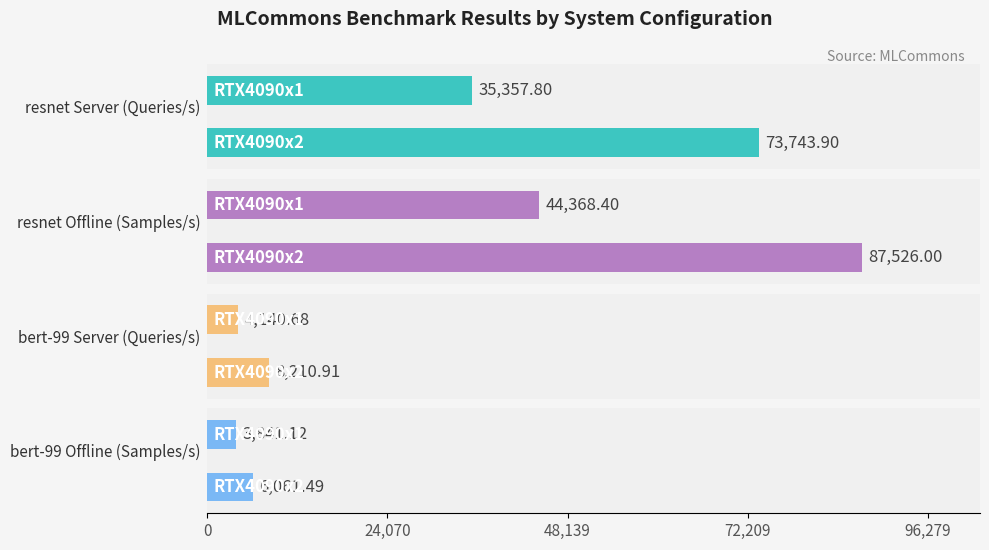

Read the bert-99 Server (Queries/s) value at RTX4090x2.

8210.9